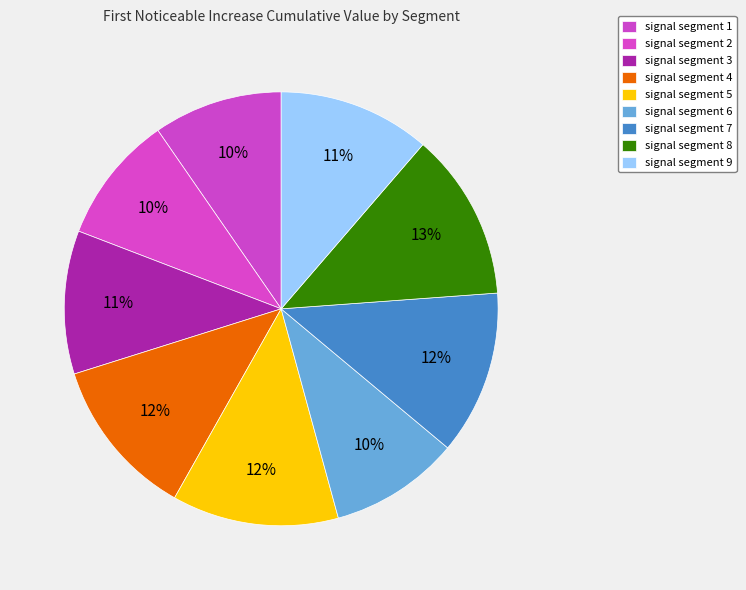

Which category has the smallest portion of the pie?

signal segment 2